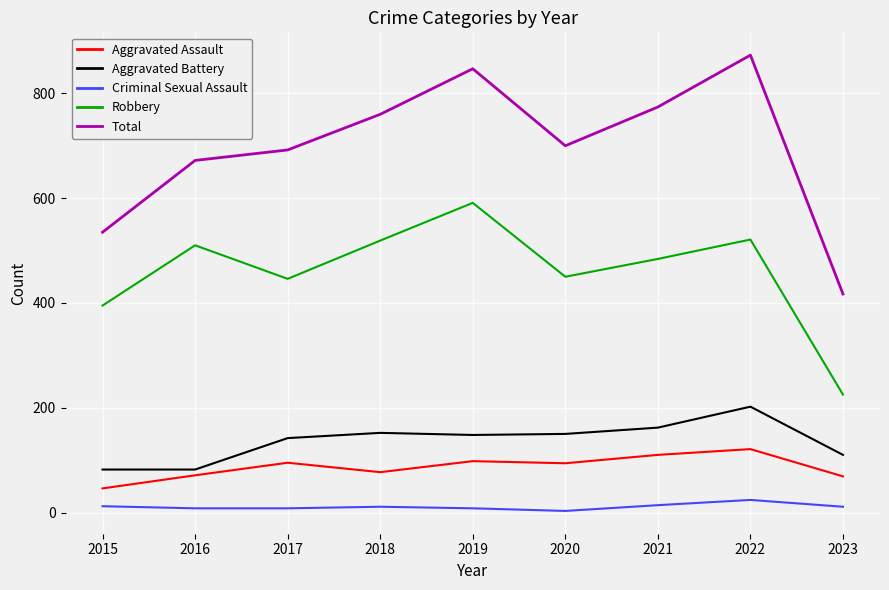

True or false: Criminal Sexual Assault has a value of 11 at 2018.

True